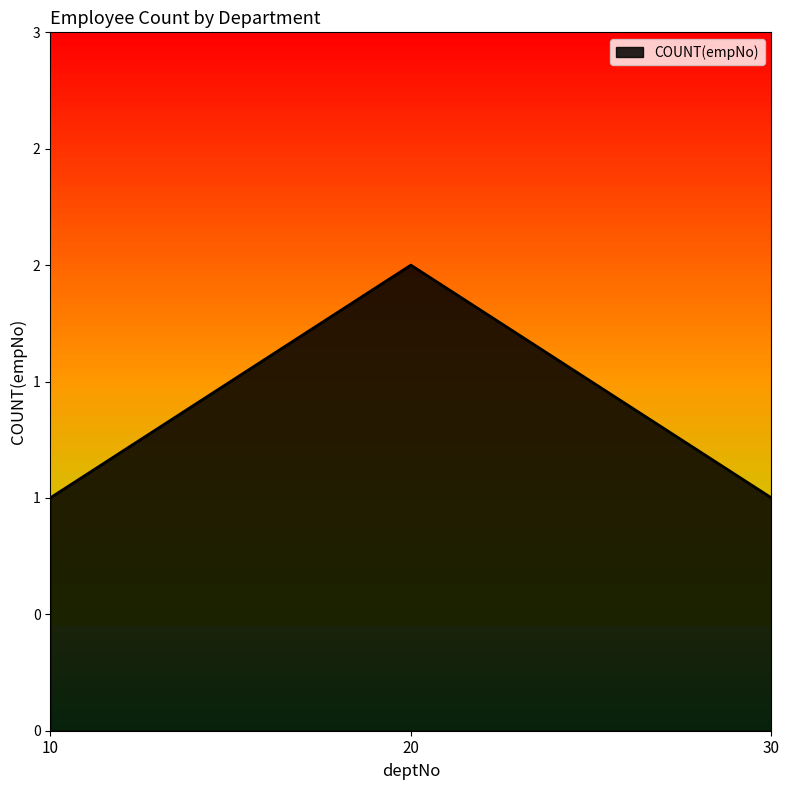

Is this an area chart (filled region under the line)?

Yes